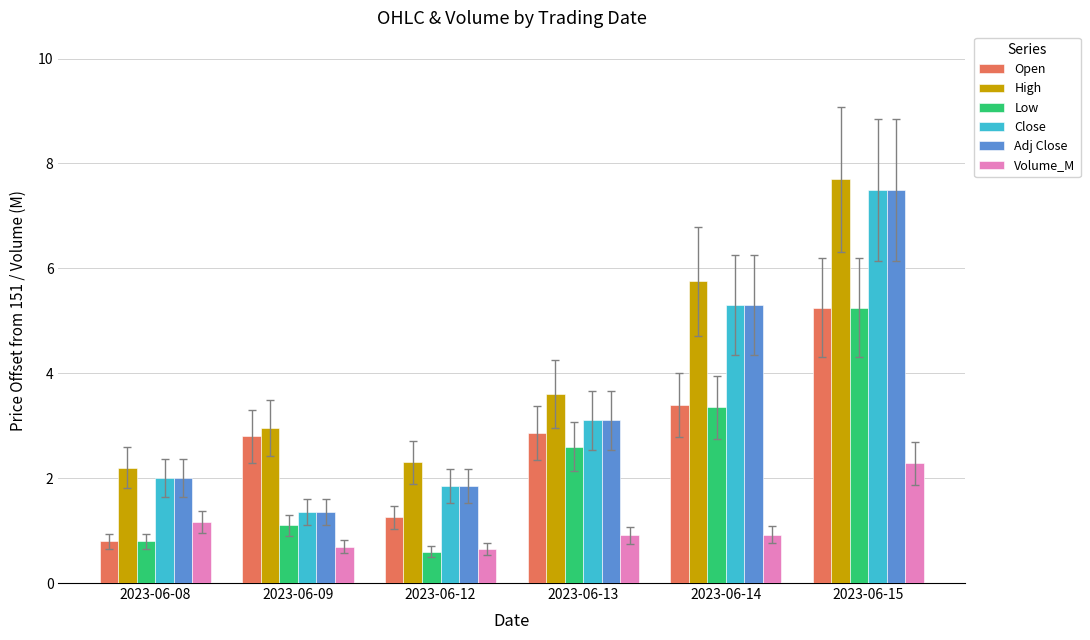

What are all the series names shown in the legend?

Open, High, Low, Close, Adj Close, Volume_M